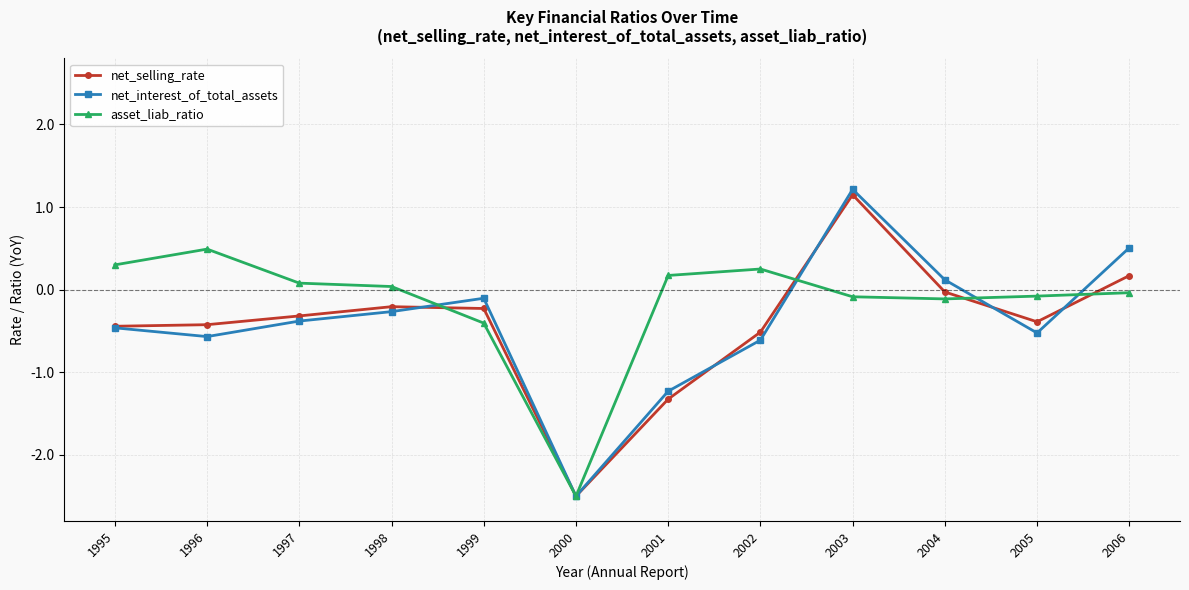

True or false: asset_liab_ratio has more than 1 interior local peaks.

True